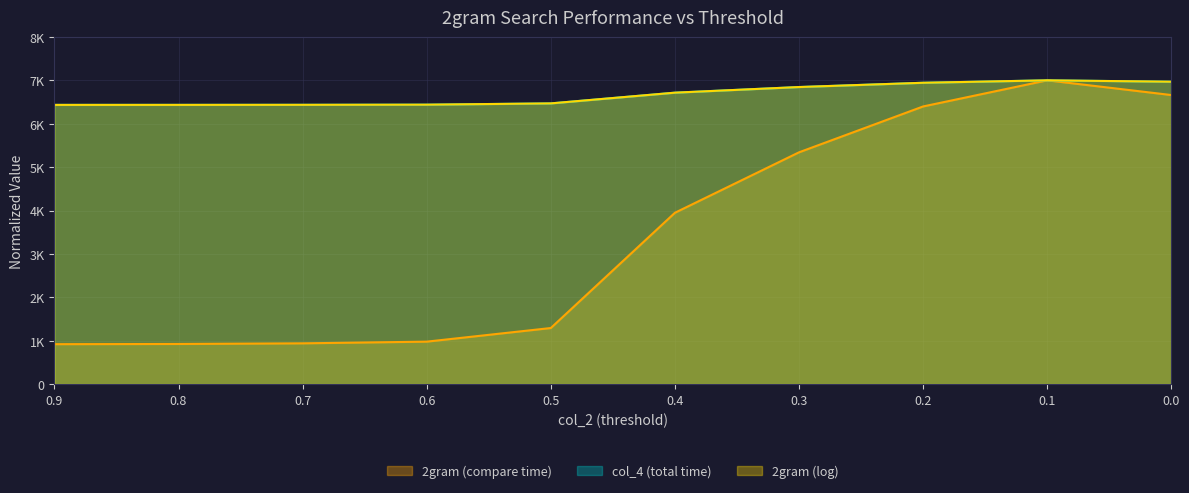

What is the total value across all series at 0.5?

14228.8